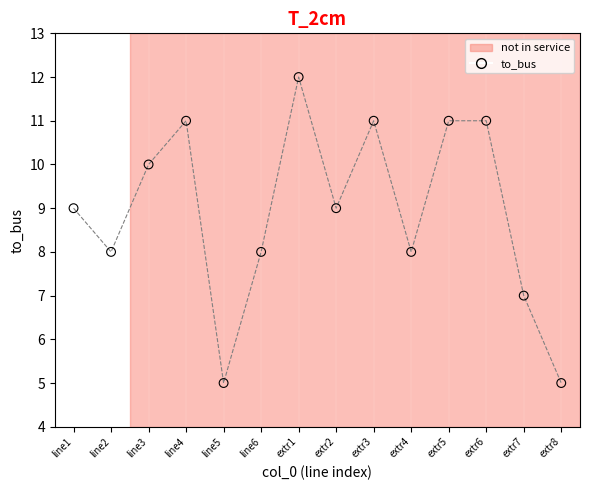

What is the range of Y values (max minus min)?

7